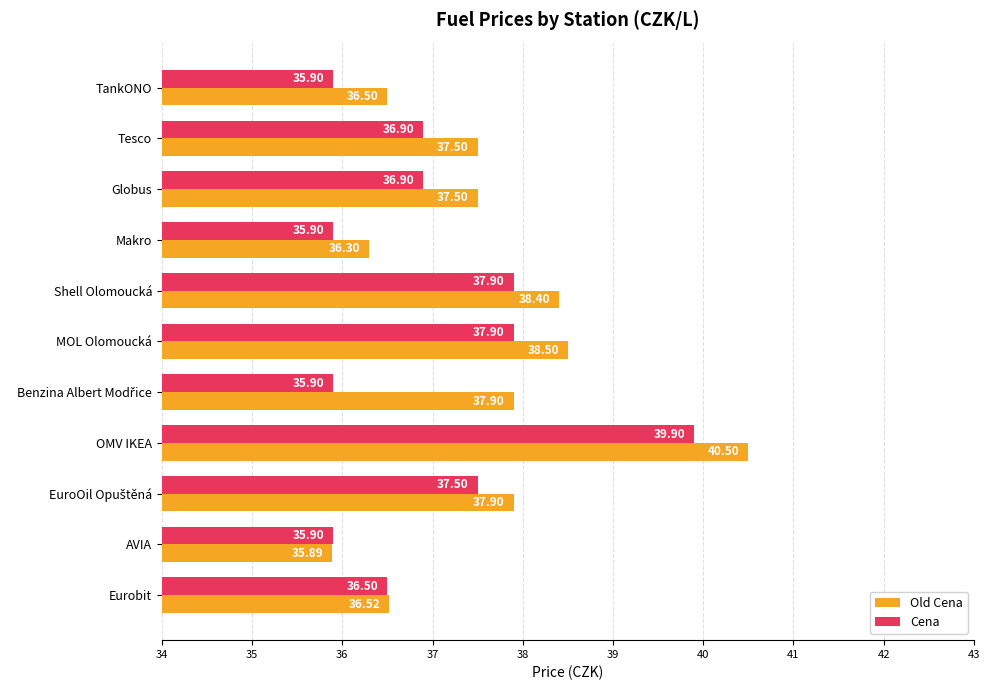

How many categories are shown in the chart?

11